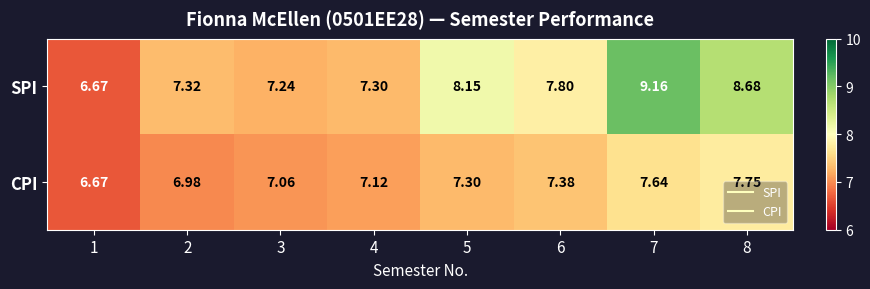

At which category is the sum across all series the highest?

7